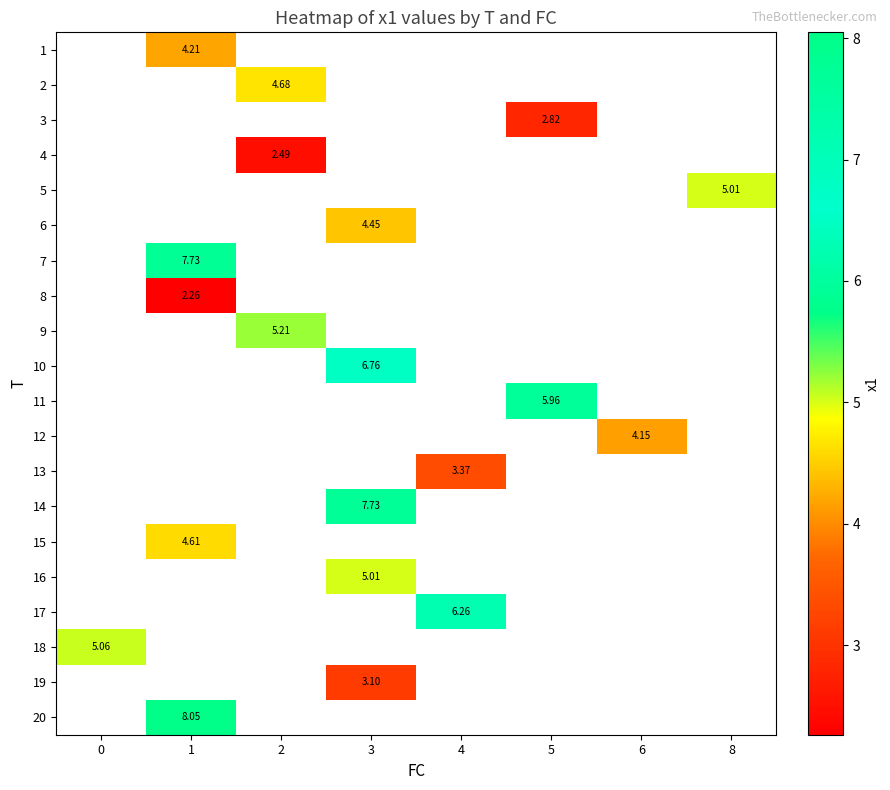

Count the number of categories in the chart.

8